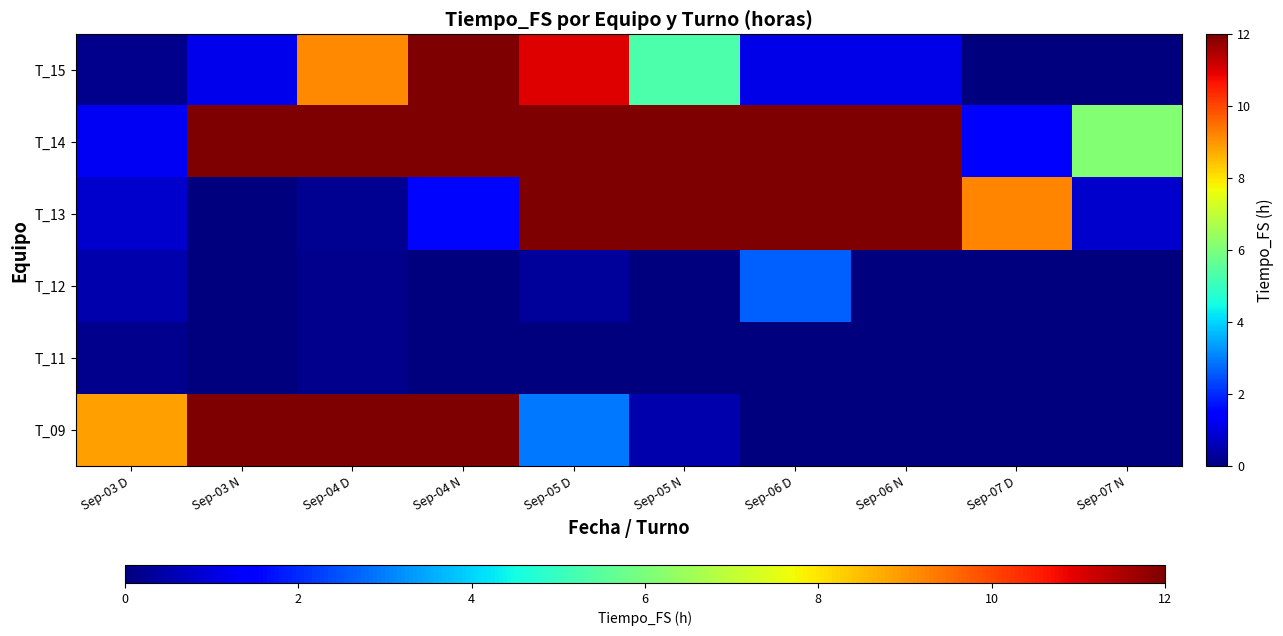

Reading left to right, what are all the values shown in this chart?

T_09: Sep-03 D=8.9	Sep-03 N=12.0	Sep-04 D=12.0	Sep-04 N=12.0	Sep-05 D=2.9	Sep-05 N=0.5	Sep-06 D=0.0	Sep-06 N=0.0	Sep-07 D=0.0	Sep-07 N=0.0
T_11: Sep-03 D=0.2	Sep-03 N=0.0	Sep-04 D=0.2	Sep-04 N=0.0	Sep-05 D=0.0	Sep-05 N=0.0	Sep-06 D=0.0	Sep-06 N=0.0	Sep-07 D=0.0	Sep-07 N=0.0
T_12: Sep-03 D=0.5	Sep-03 N=0.0	Sep-04 D=0.2	Sep-04 N=0.0	Sep-05 D=0.3	Sep-05 N=0.0	Sep-06 D=2.7	Sep-06 N=0.0	Sep-07 D=0.0	Sep-07 N=0.0
T_13: Sep-03 D=0.8	Sep-03 N=0.0	Sep-04 D=0.2	Sep-04 N=1.6	Sep-05 D=12.0	Sep-05 N=12.0	Sep-06 D=12.0	Sep-06 N=12.0	Sep-07 D=9.2	Sep-07 N=0.8
T_14: Sep-03 D=1.2	Sep-03 N=12.0	Sep-04 D=12.0	Sep-04 N=12.0	Sep-05 D=12.0	Sep-05 N=12.0	Sep-06 D=12.0	Sep-06 N=12.0	Sep-07 D=1.4	Sep-07 N=6.1
T_15: Sep-03 D=0.2	Sep-03 N=1.2	Sep-04 D=9.2	Sep-04 N=12.0	Sep-05 D=11.0	Sep-05 N=5.3	Sep-06 D=1.1	Sep-06 N=1.1	Sep-07 D=0.0	Sep-07 N=0.0